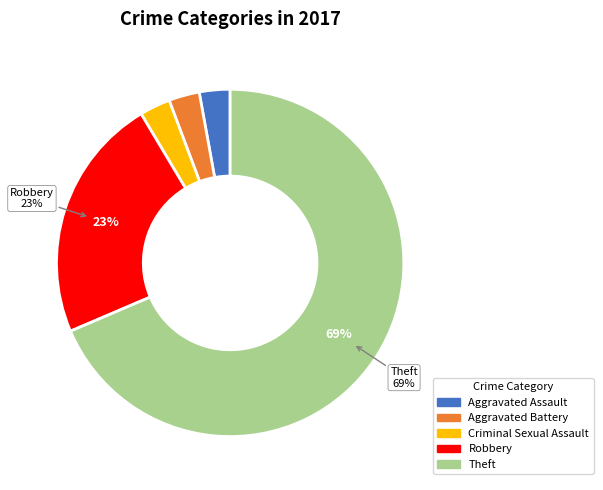

Does Aggravated Battery represent more than half of the total?

No